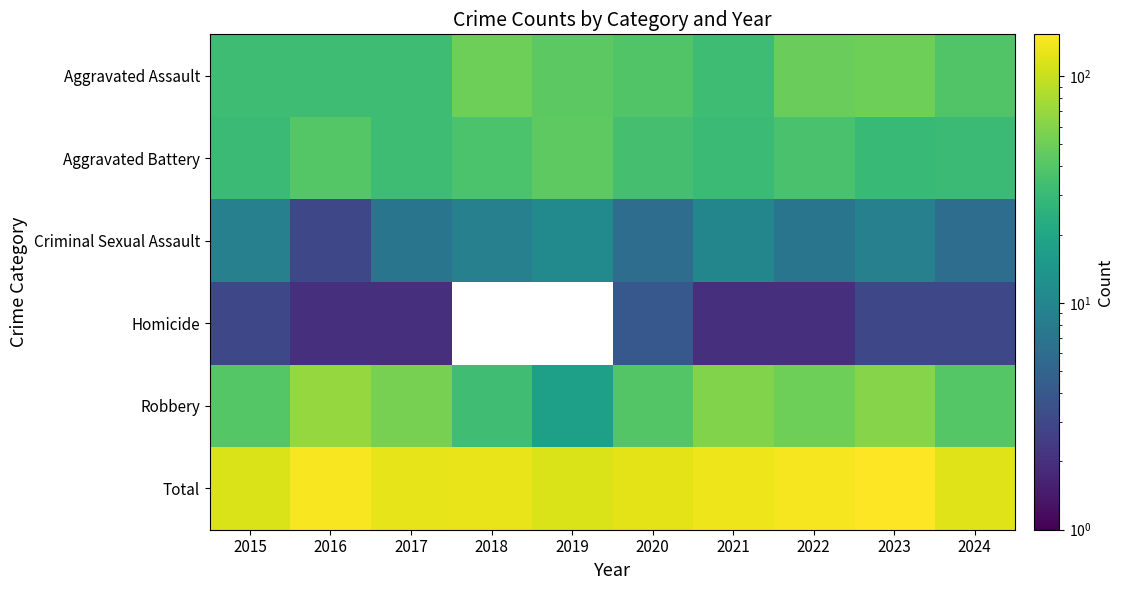

At which label does Total first exceed 129?

2016